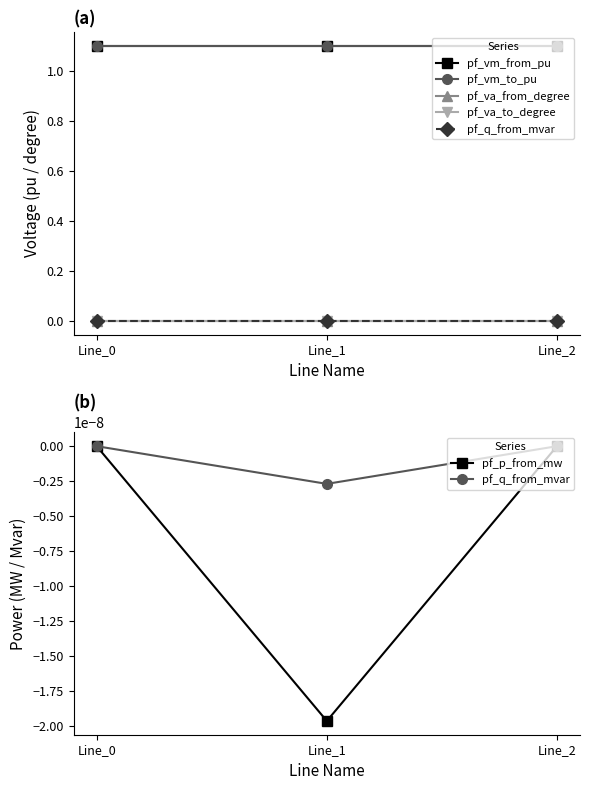

Which has a higher value, Line_2 or Line_1?

Line_2